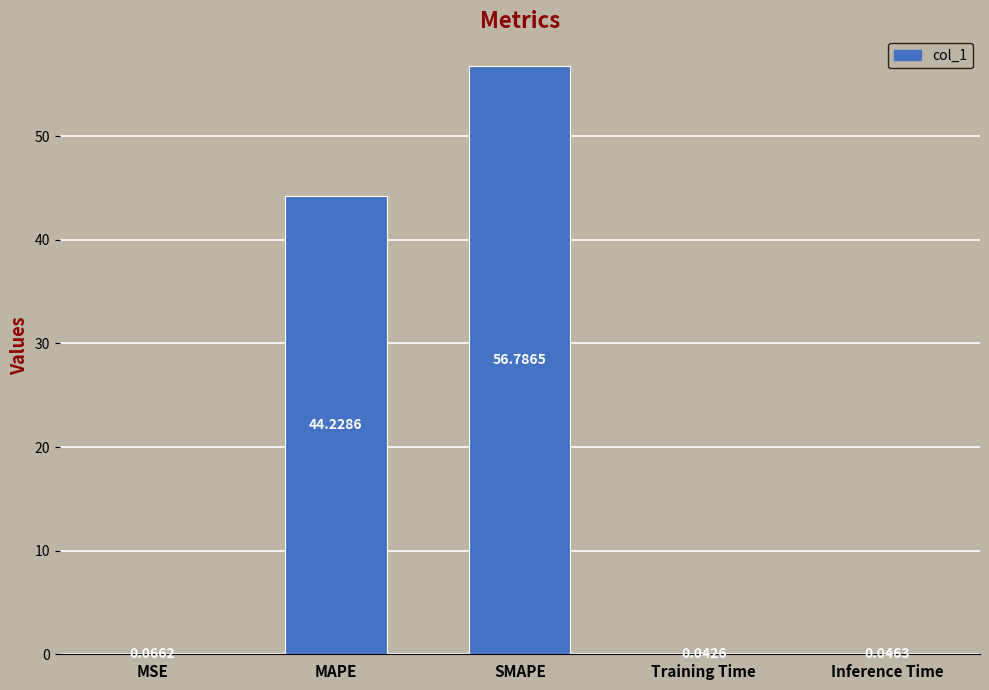

What is the sum of all values?

101.2